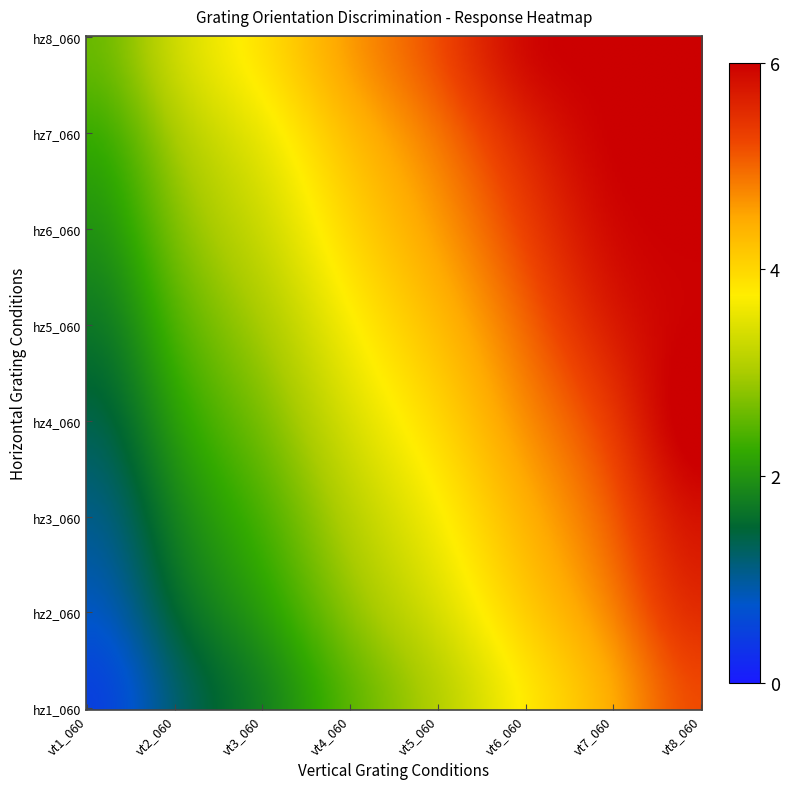

At how many categories does at least one series exceed 3?

7